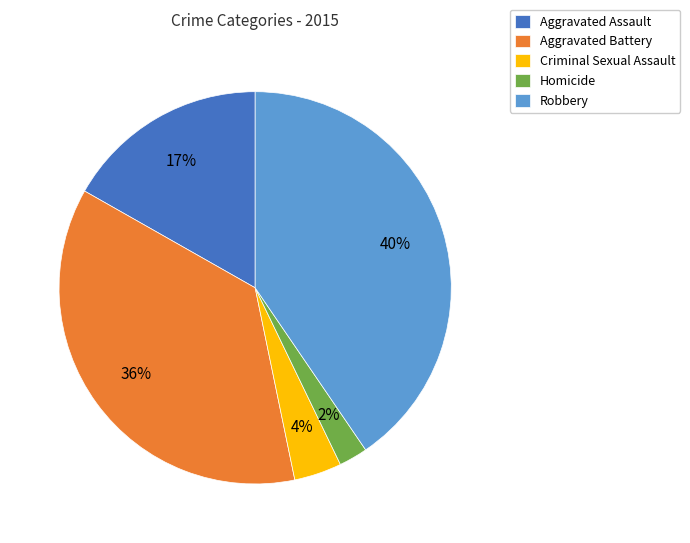

Approximately how many times larger is the value at Criminal Sexual Assault compared to Aggravated Battery?

0.1